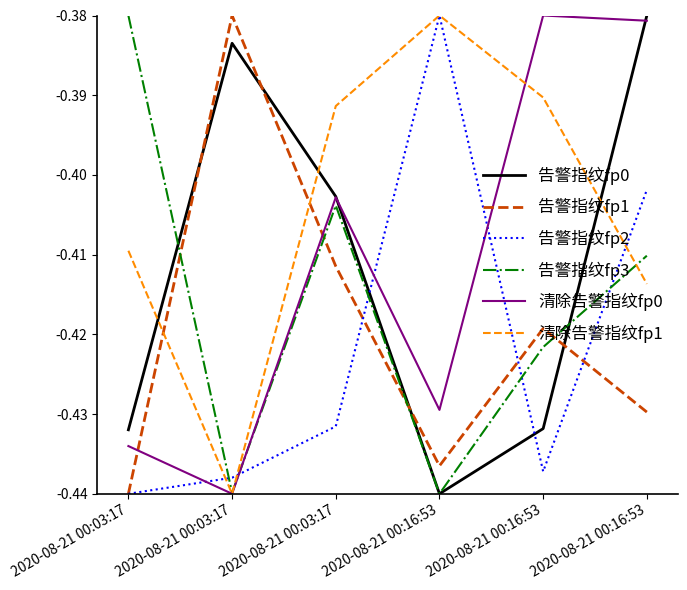

What is the difference between the maximum and minimum values in the 清除告警指纹fp1 series?

0.1